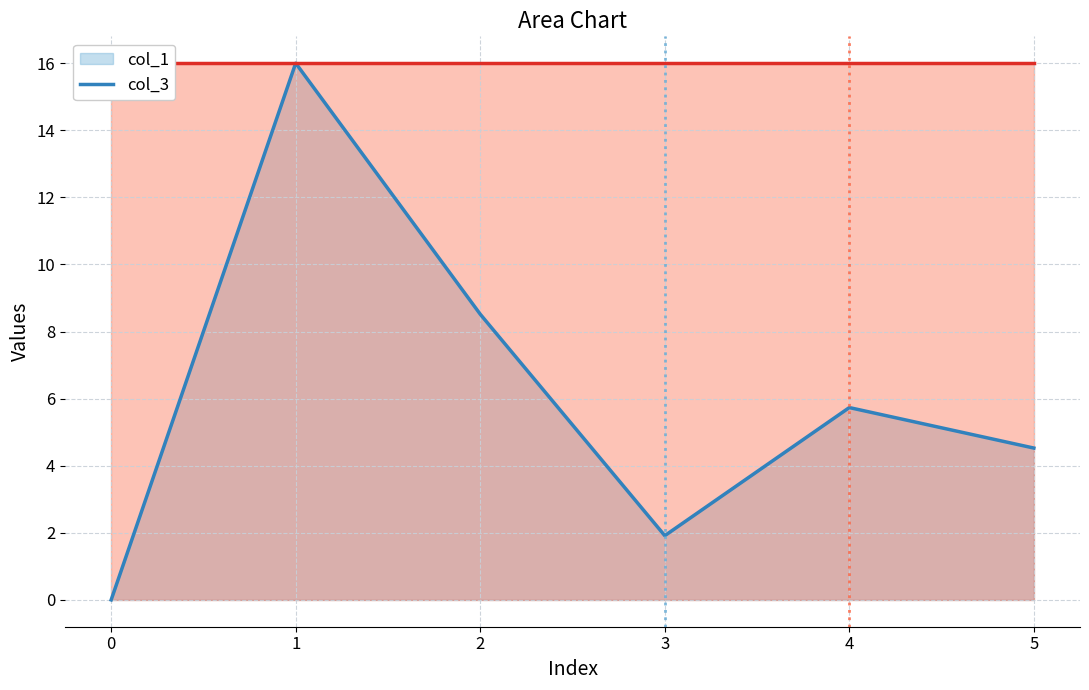

At how many categories does at least one series exceed 3?

6